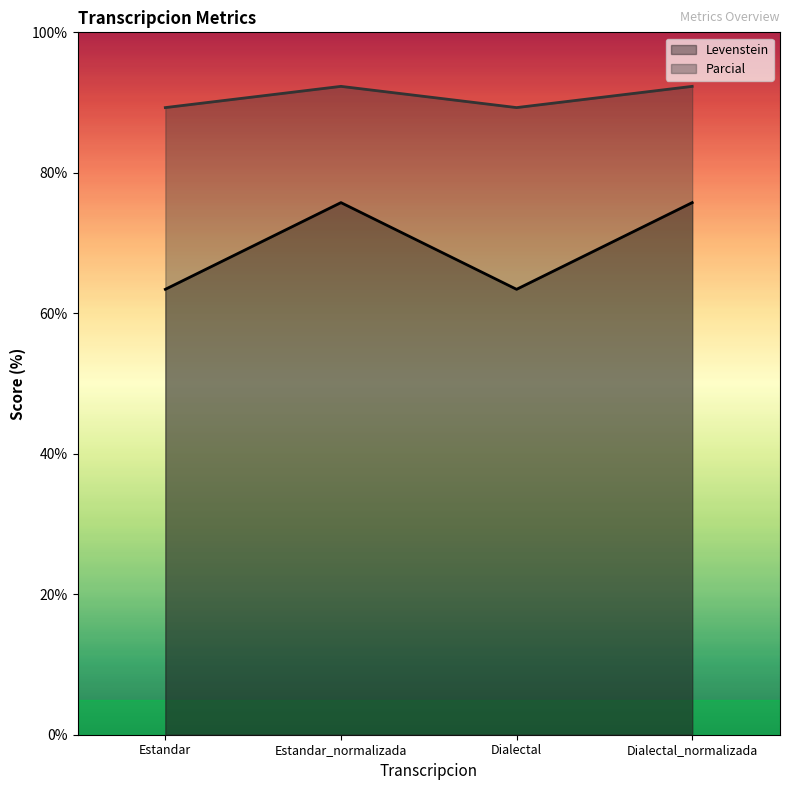

The value of Levenstein at Dialectal_normalizada is 107.6. True or false?

False